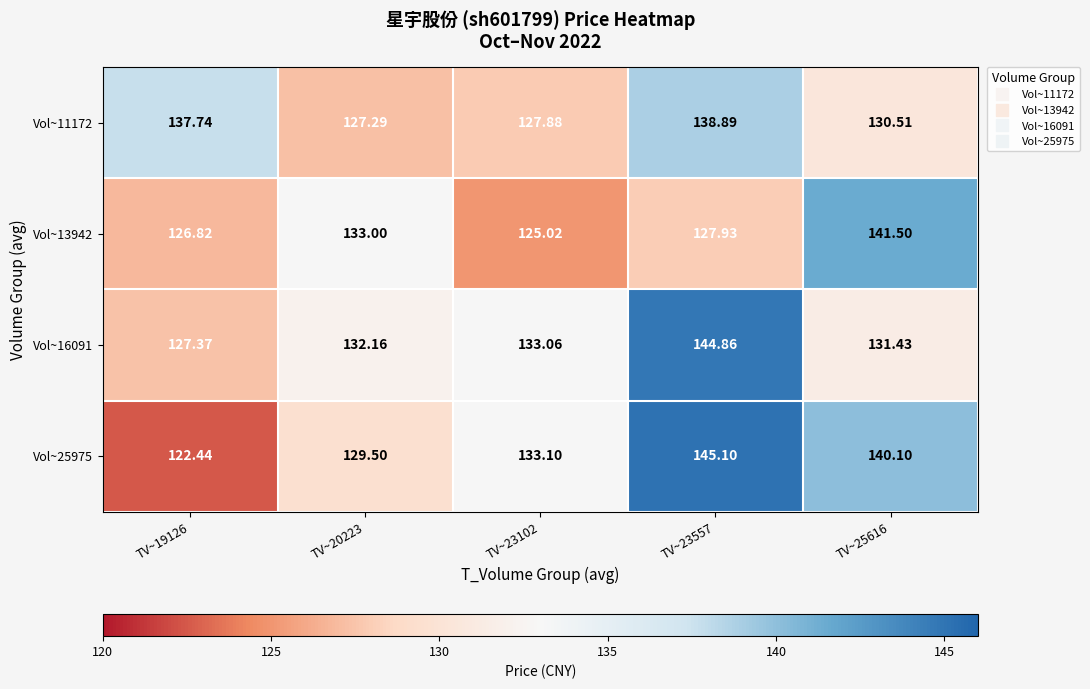

Is the value of Vol~16091 at TV~25616 greater than the value of Vol~25975 at TV~25616?

No